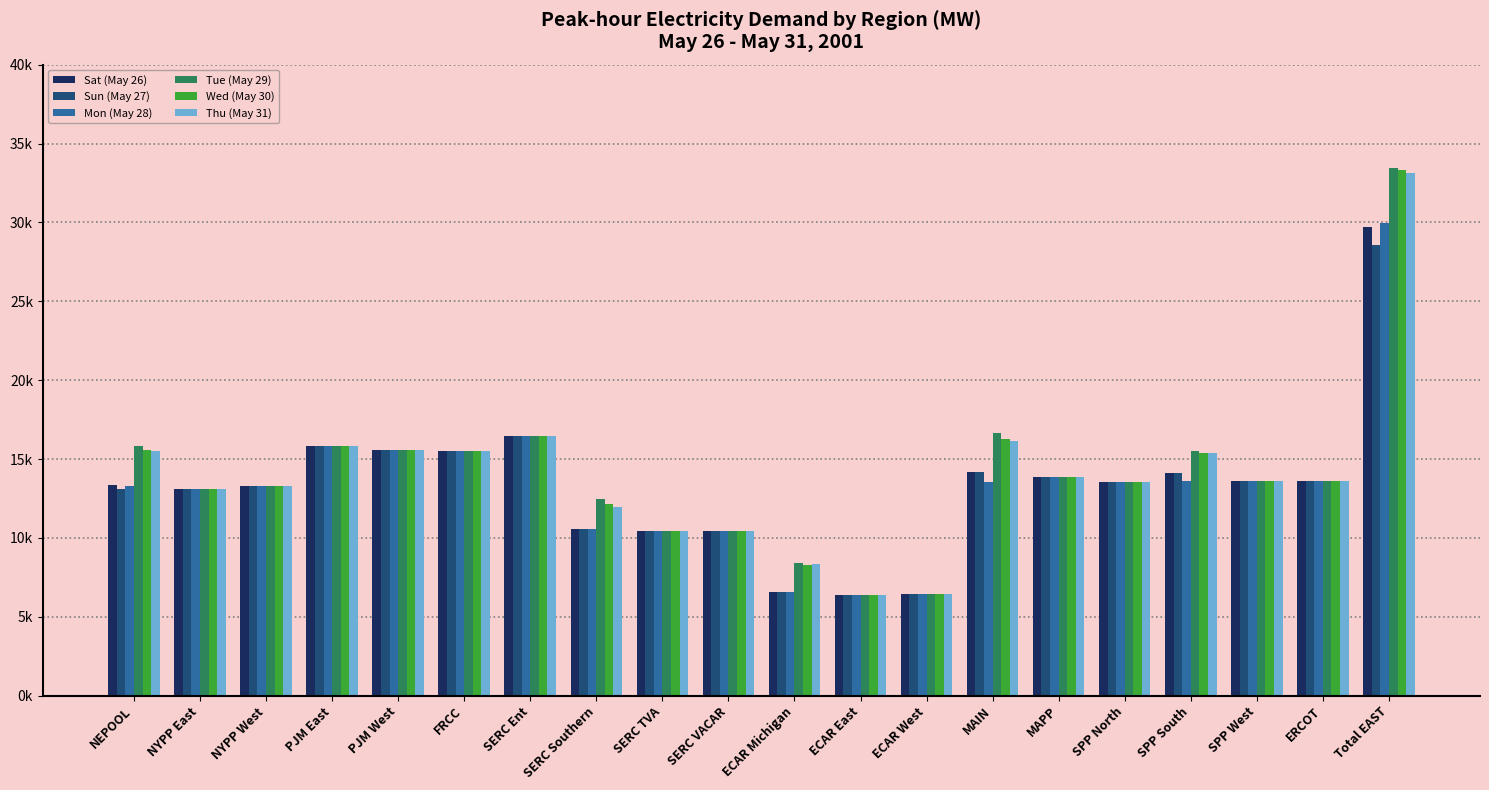

What is the total value across all series at ECAR Michigan?

44710.5